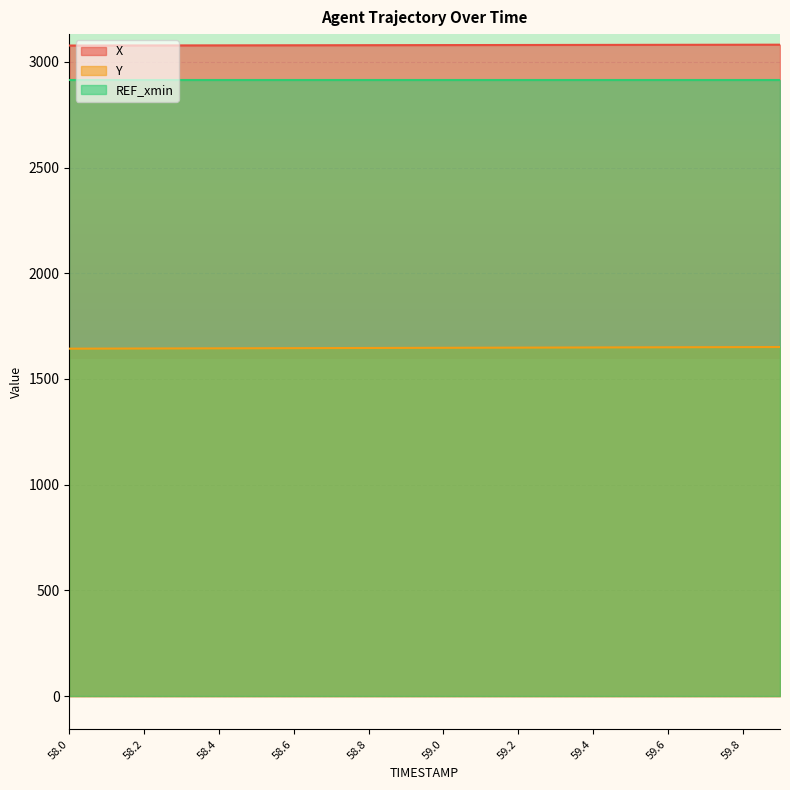

What is the total value across all series at 58.0?

7633.6